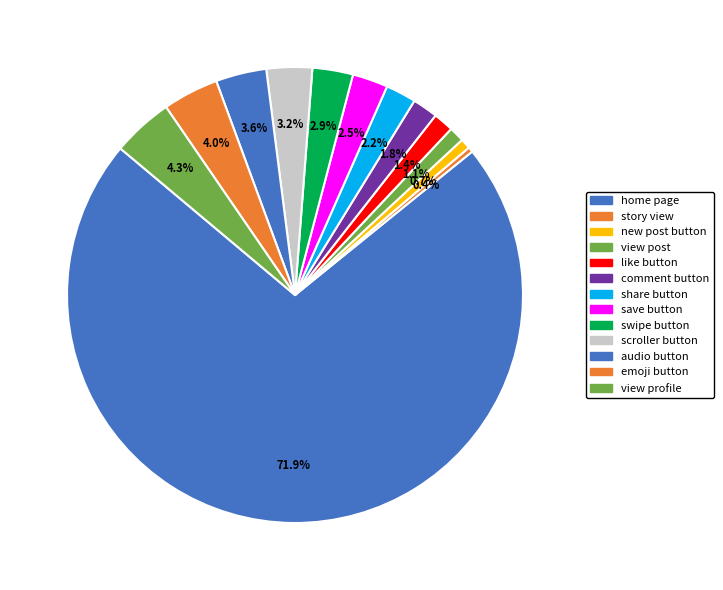

Which has a higher value, audio button or swipe button?

audio button